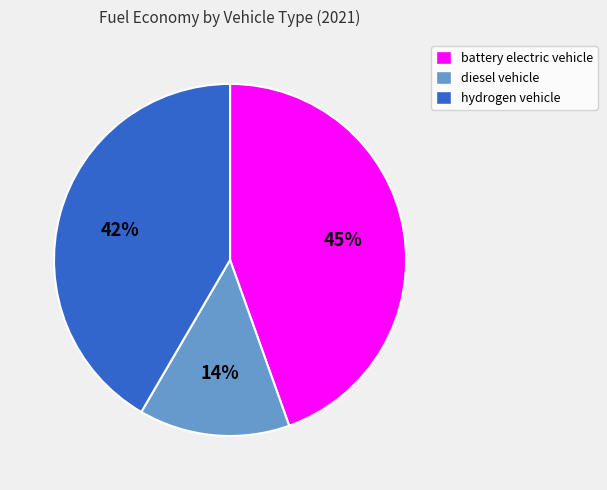

Does diesel vehicle account for over 50% of the chart?

No